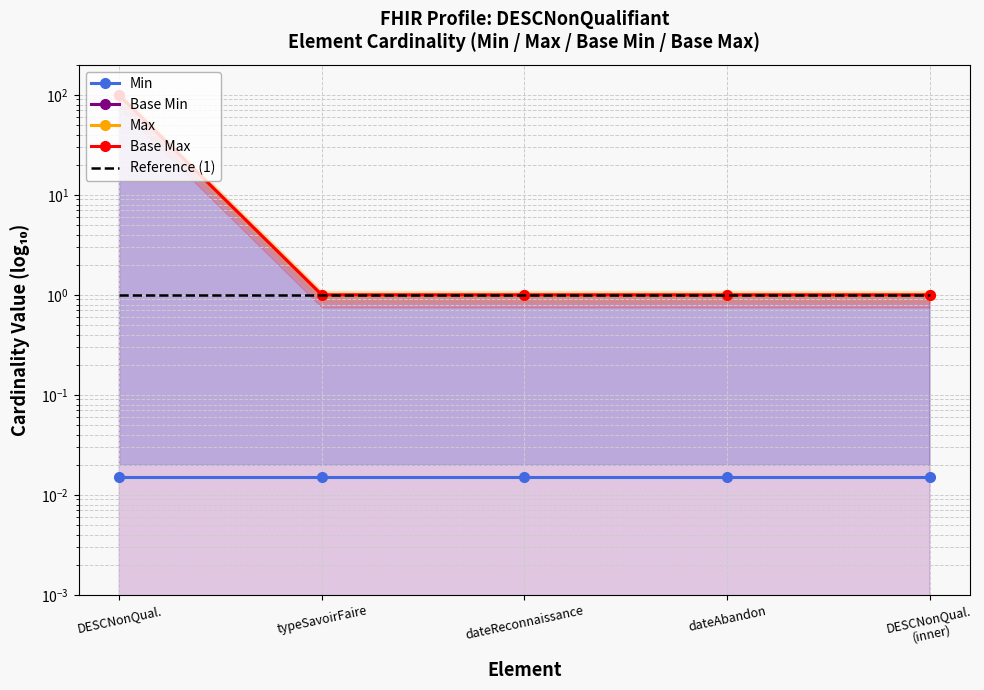

Reading left to right, list all the values displayed in this chart.

Min: DESCNonQual.=0.0	typeSavoirFaire=0.0	dateReconnaissance=0.0	dateAbandon=0.0	DESCNonQual.
(inner)=0.0
Base Min: DESCNonQual.=0.0	typeSavoirFaire=0.0	dateReconnaissance=0.0	dateAbandon=0.0	DESCNonQual.
(inner)=0.0
Max: DESCNonQual.=99.0	typeSavoirFaire=1.0	dateReconnaissance=1.0	dateAbandon=1.0	DESCNonQual.
(inner)=1.0
Base Max: DESCNonQual.=99.0	typeSavoirFaire=1.0	dateReconnaissance=1.0	dateAbandon=1.0	DESCNonQual.
(inner)=1.0
Reference (1): DESCNonQual.=1.0	typeSavoirFaire=1.0	dateReconnaissance=1.0	dateAbandon=1.0	DESCNonQual.
(inner)=1.0